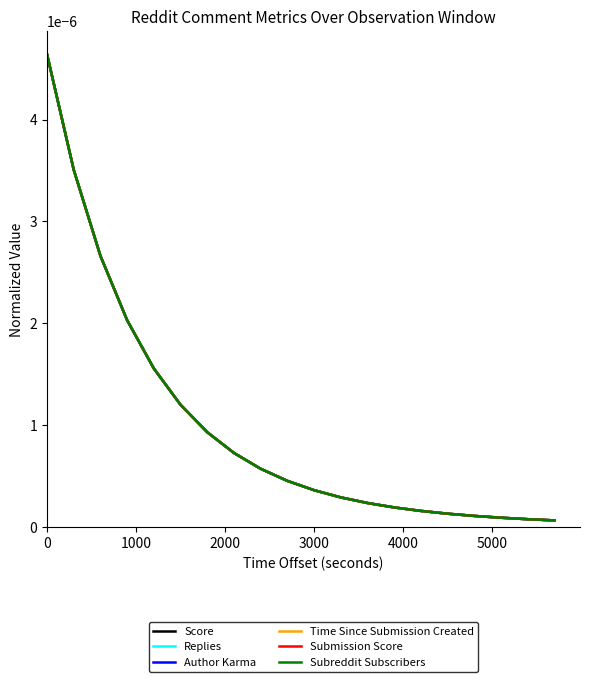

Which series has the largest total across all categories?

Score